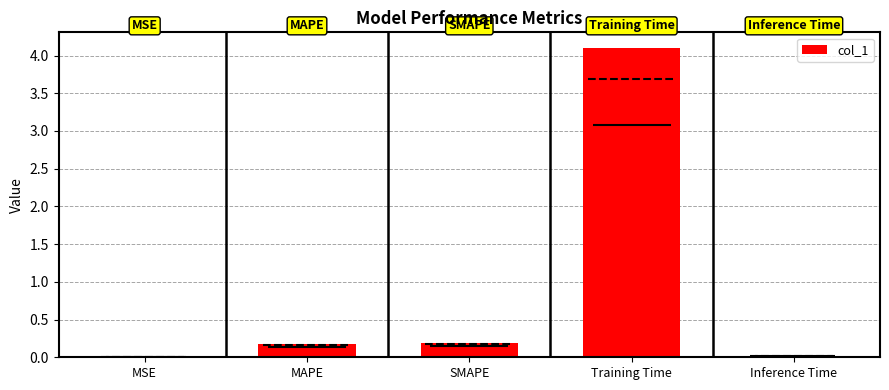

Are the bars horizontal?

No